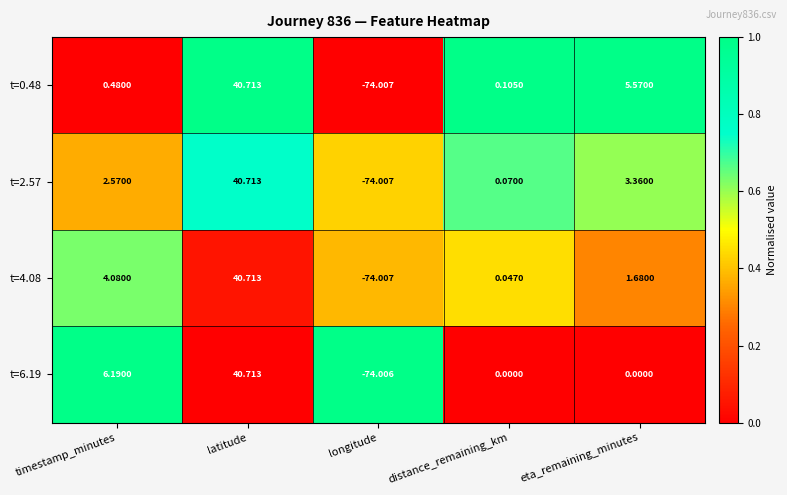

At which category does the chart reach its minimum across all series?

longitude